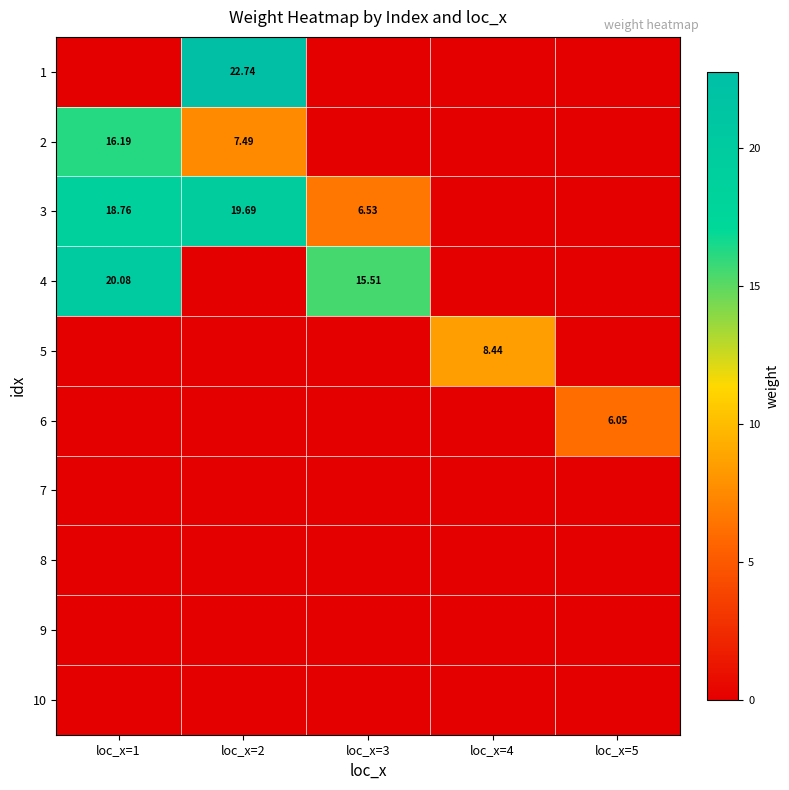

True or false: 3 has a value of 6.5 at loc_x=3.

True